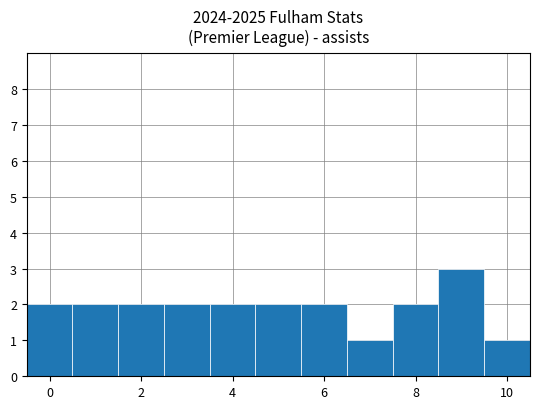

Reading left to right, transcribe all the data shown in this chart.

2	2	2	2	2	2	2	1	2	3	1